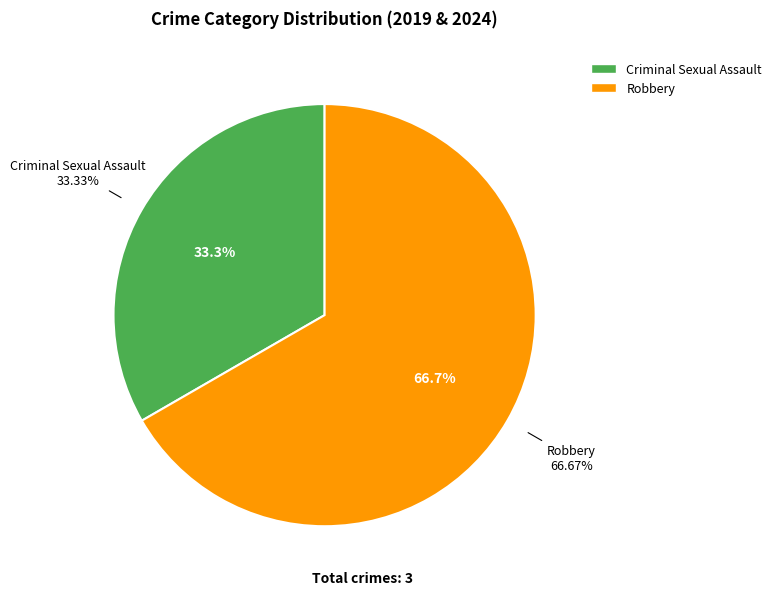

Combined, do Criminal Sexual Assault and Robbery account for over 50%?

Yes